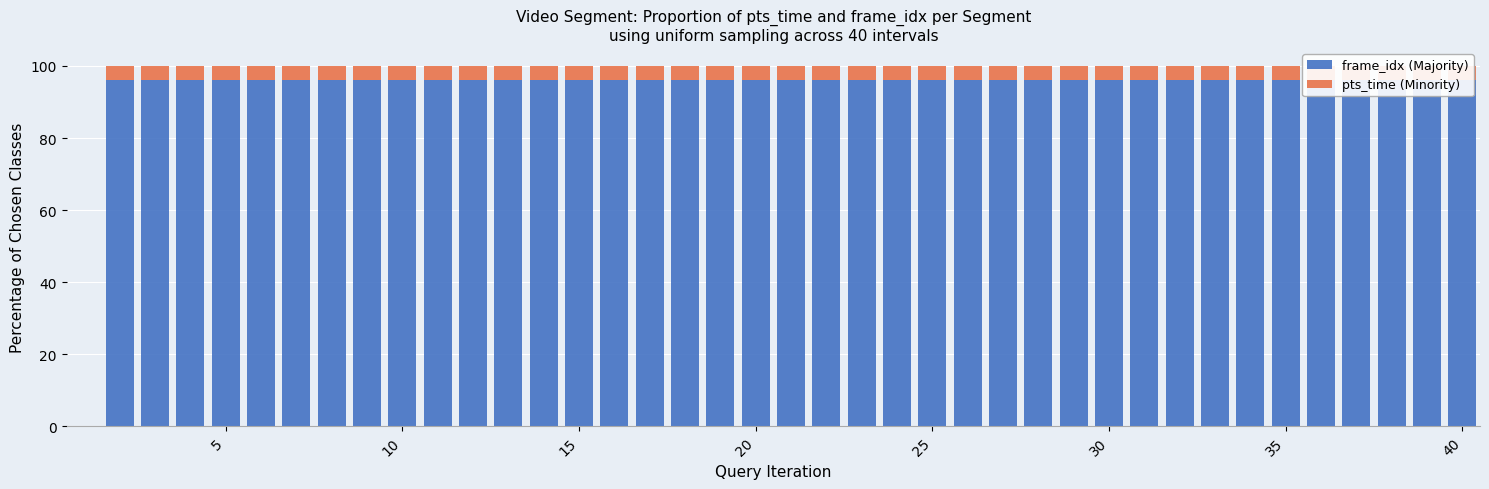

How many values in frame_idx (Majority) are above zero?

39